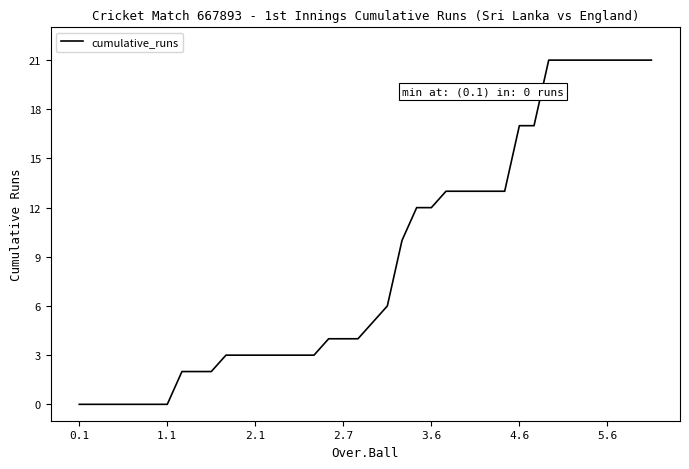

What is the greatest value displayed?

21